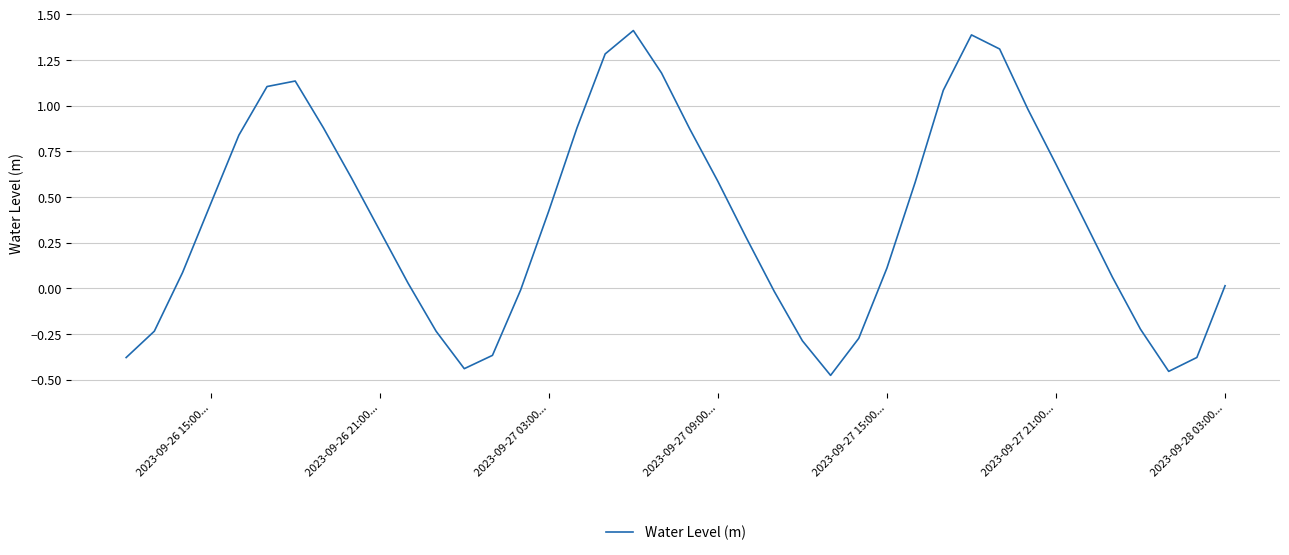

What is the difference between the maximum and minimum values?

1.9